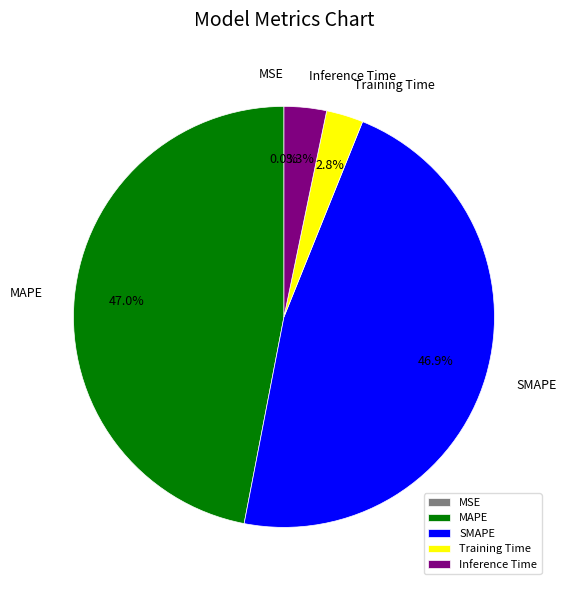

Which has a higher value, MAPE or Training Time?

MAPE